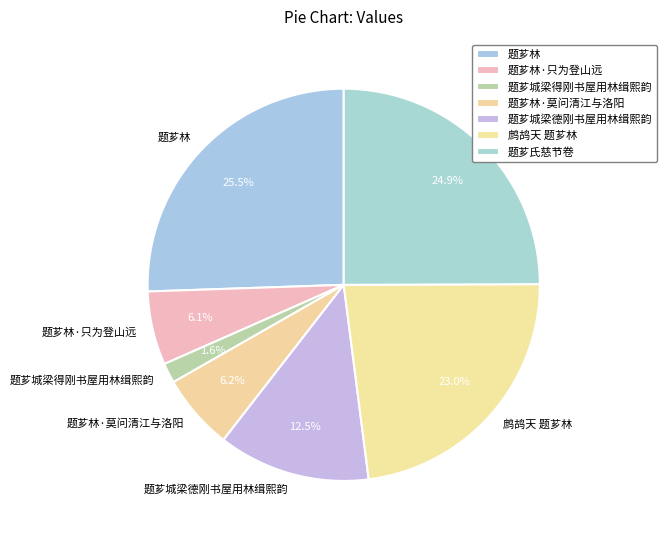

How many segments does this pie chart have?

7